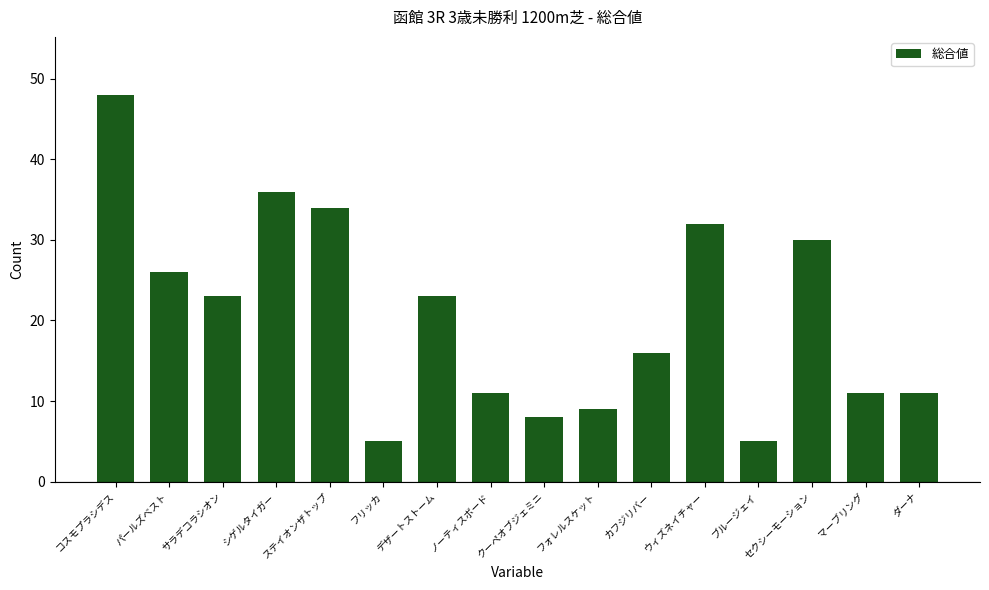

Which category has the highest value across all series?

コスモプラシデス